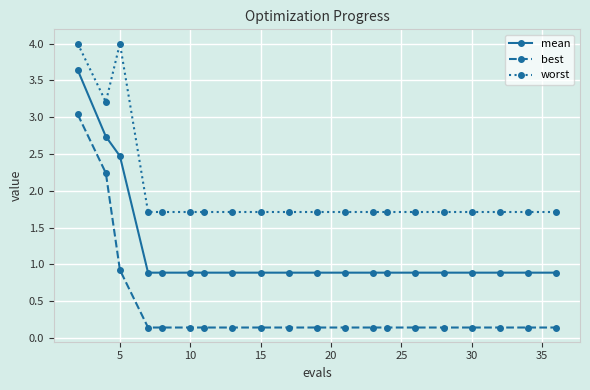

List the series in order of their overall mean, lowest first.

best, mean, worst